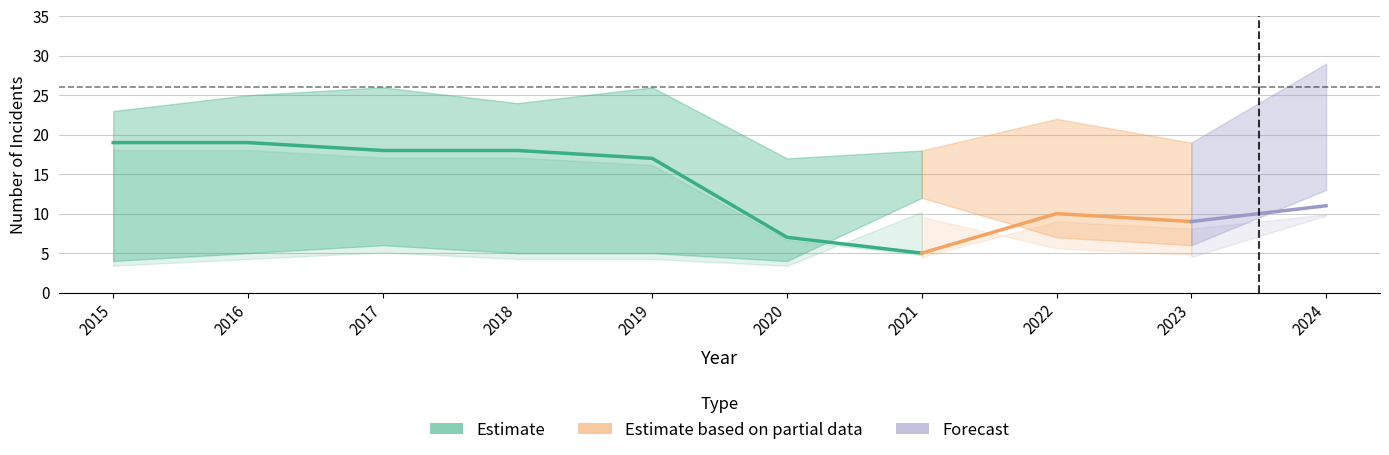

Is the value of Robbery at 2022 greater than the value of Total at 2015?

No